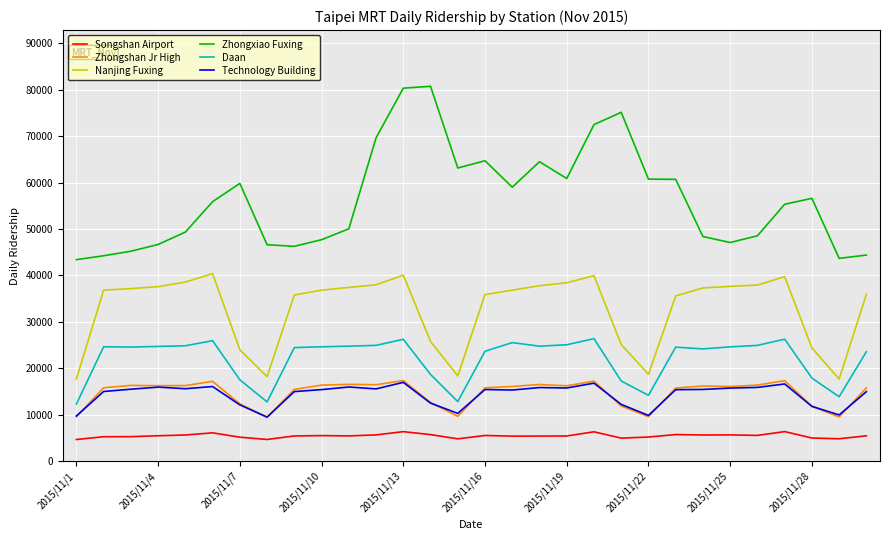

What is the difference between the maximum and minimum values in the Nanjing Fuxing series?

22700